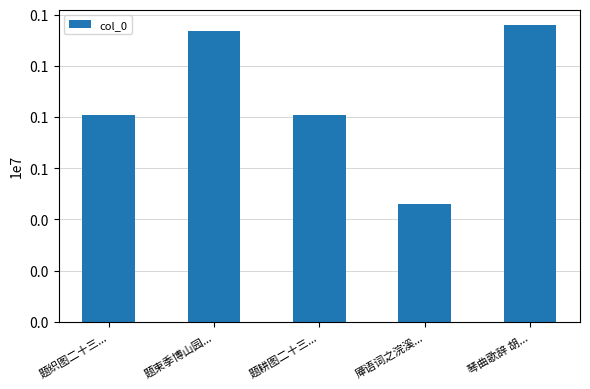

The value at 琴曲歌辞 胡... is 275337. True or false?

False